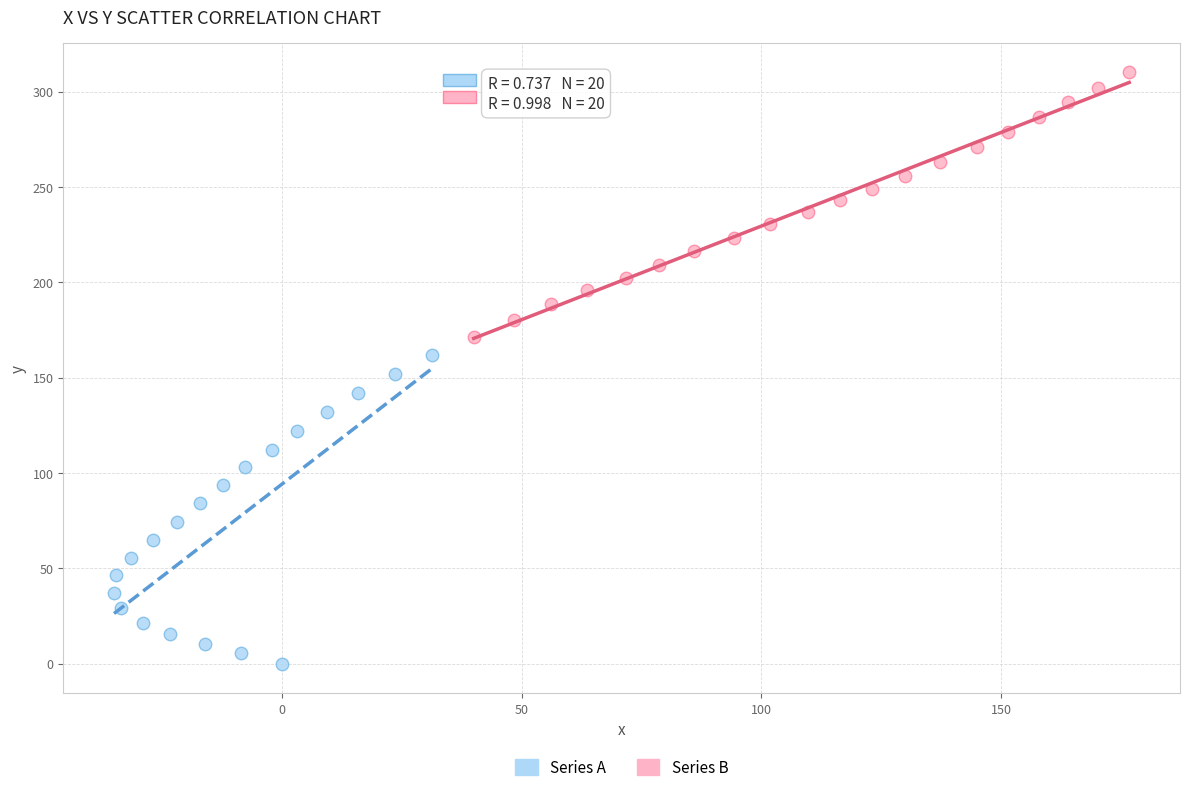

Which series contains the highest Y value?

Series B